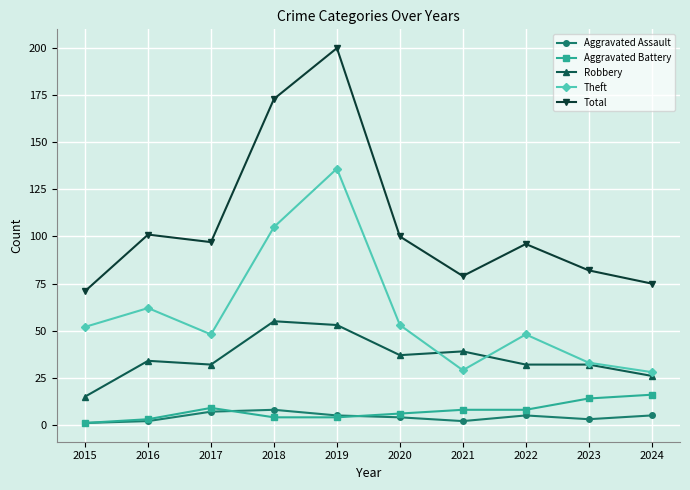

Where is the first local minimum for Total?

2017